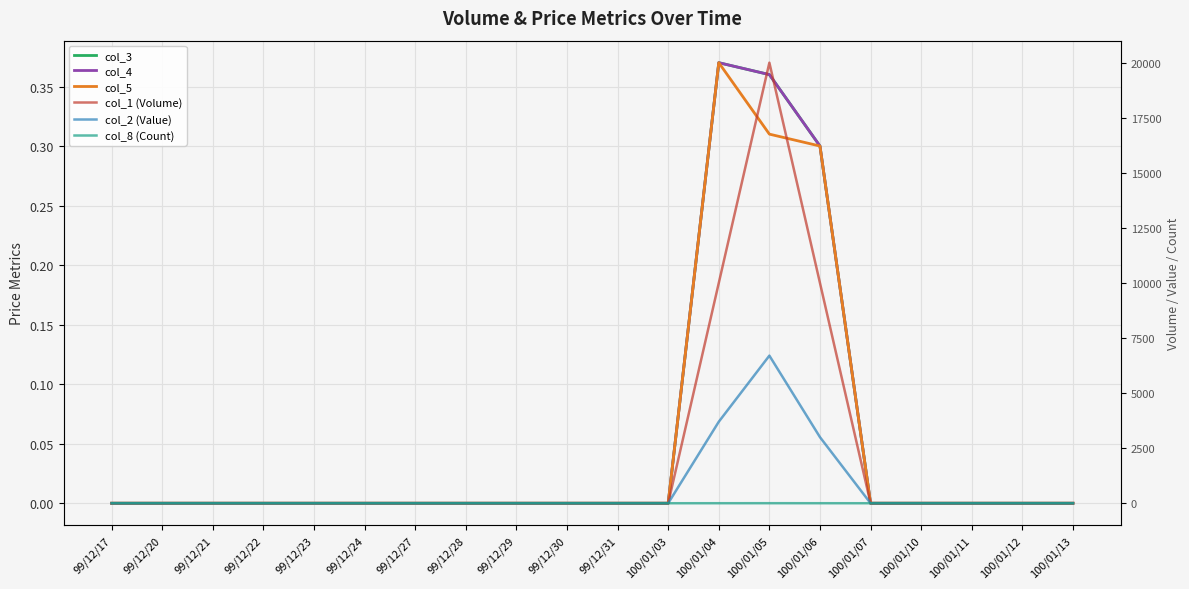

What is the label of the 6th point from the left?

99/12/24